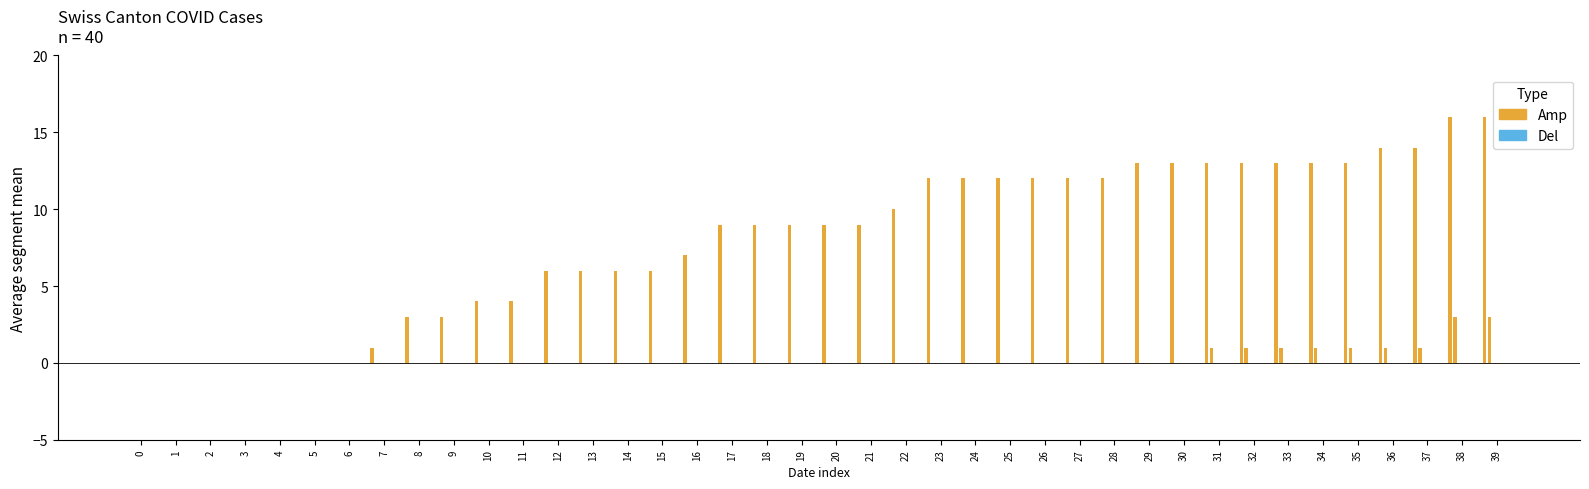

At which category is the sum across all series the highest?

38